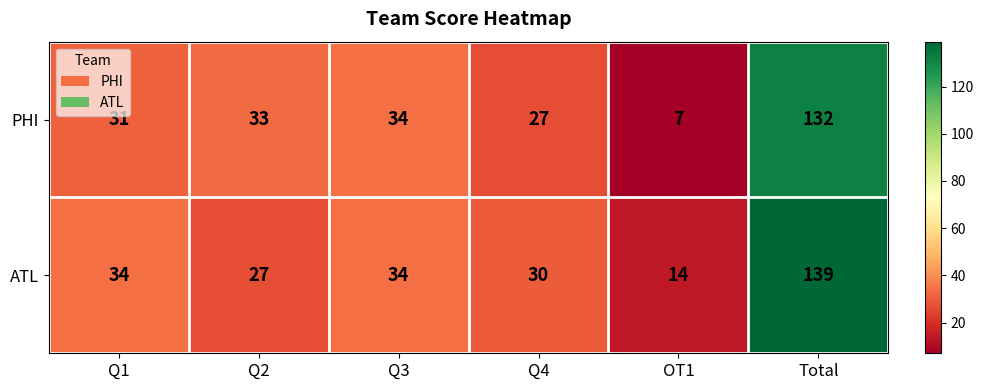

What is the difference between the highest and lowest values at Q4?

3